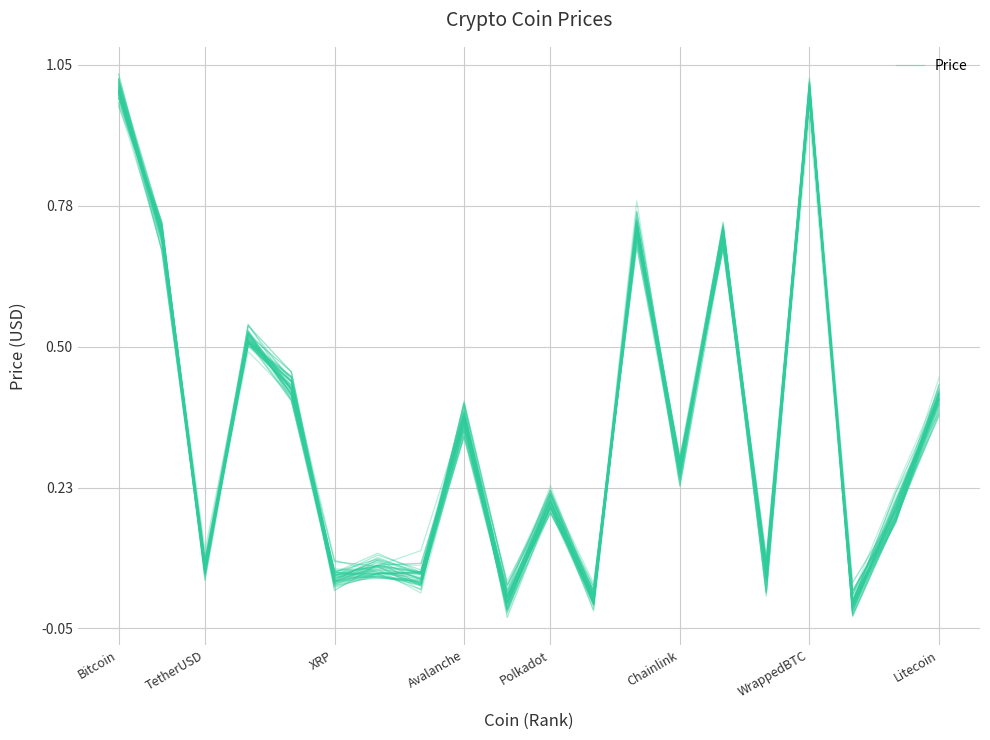

What position from the left is 18?

19